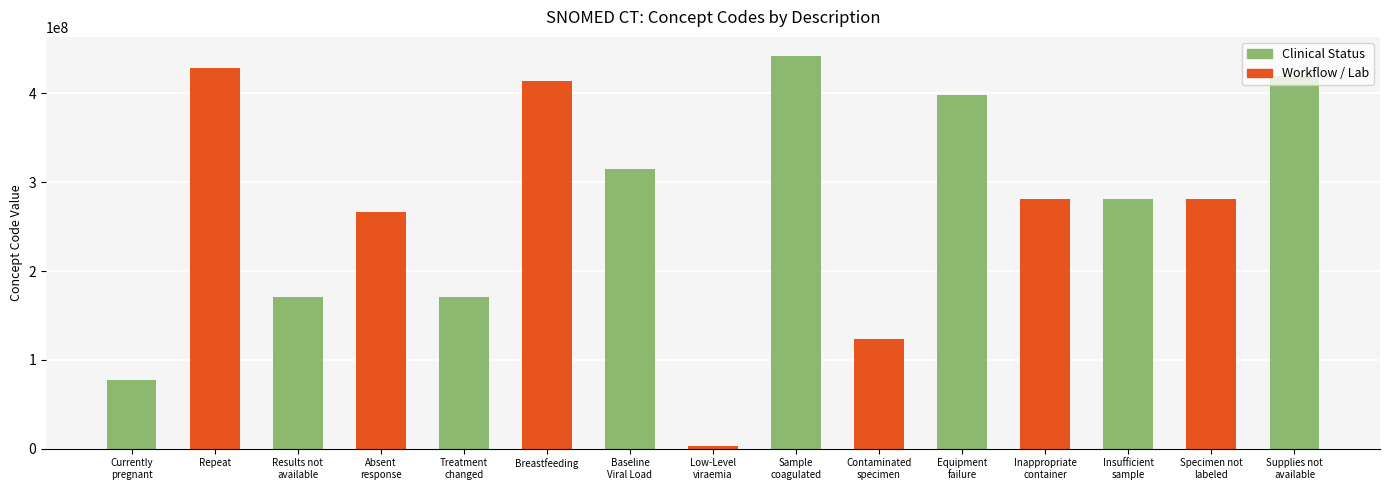

What is the greatest value displayed?

441510007